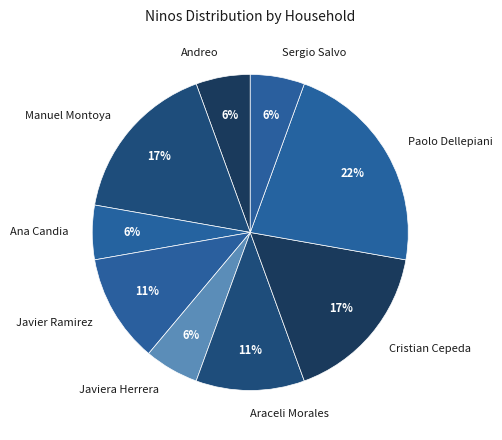

To the nearest percent, what is the average slice percentage?

11%